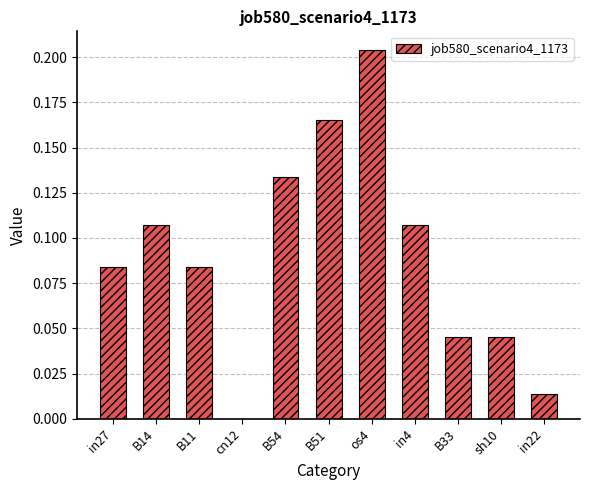

Which label corresponds to the largest value in the chart?

os4